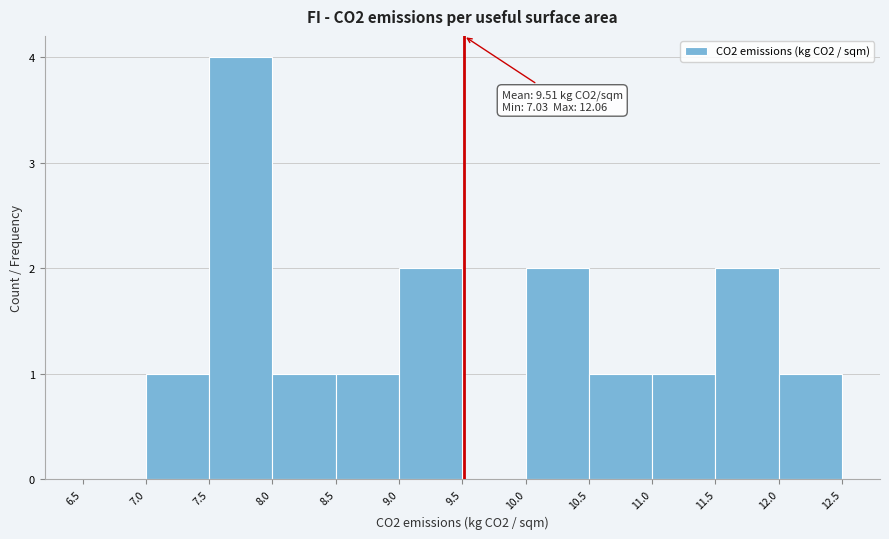

Over which range of the x-axis is the bar tallest?

7.5 to 8.0